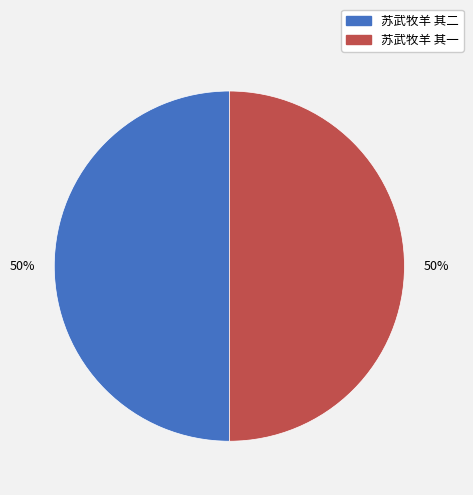

Approximately how many times larger is the value at 苏武牧羊 其一 compared to 苏武牧羊 其二?

1.0